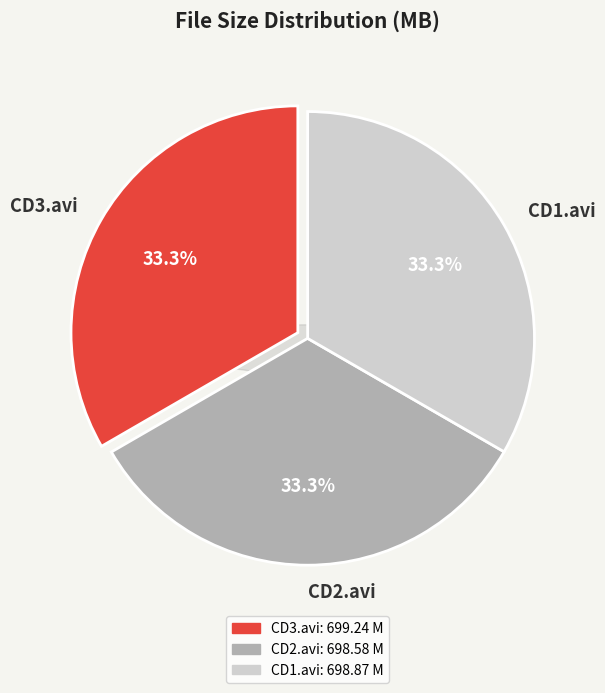

To the nearest percent, what portion does ATK Natural & Hairy 28 CD2.avi represent?

33%